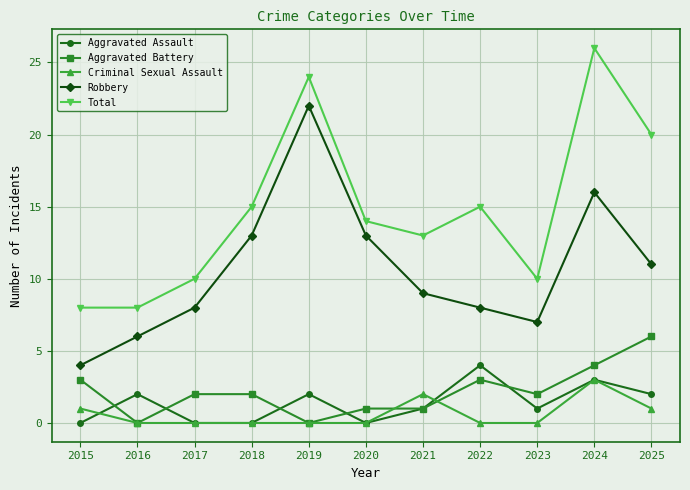

How many data points in Total are less than 14?

5